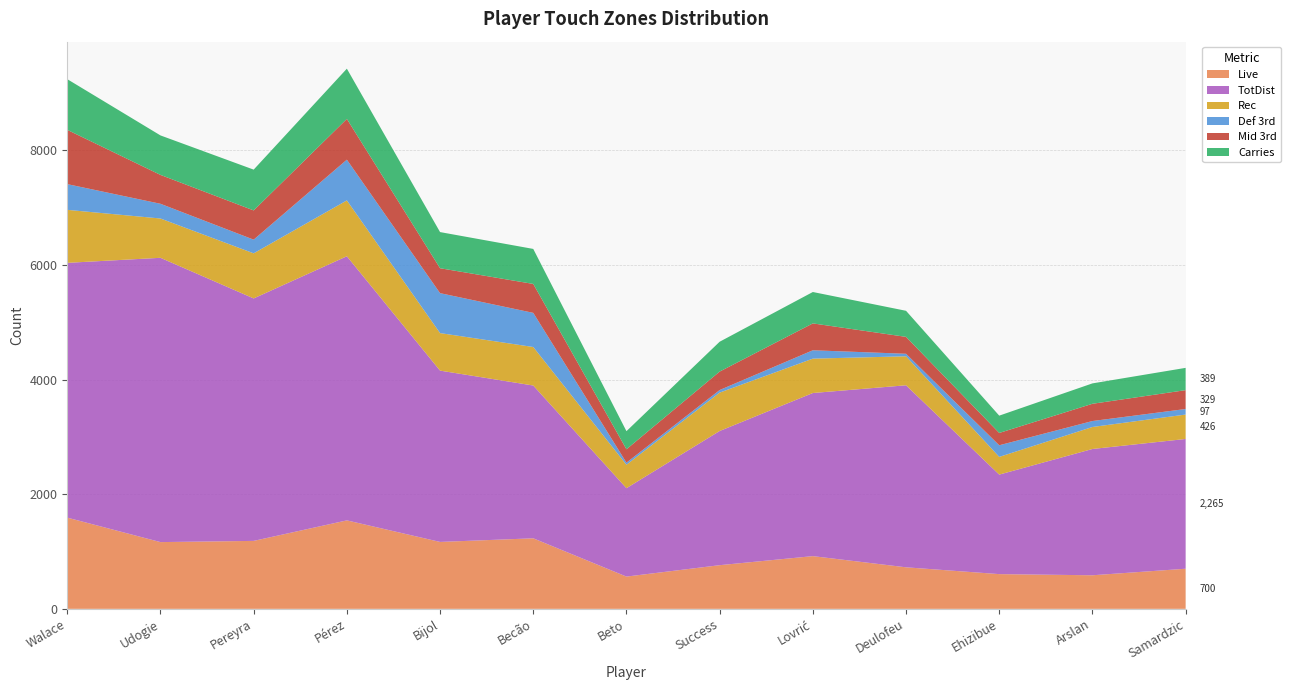

Reading left to right, what are all the values shown in this chart?

Live: Walace=1592	Udogie=1165	Pereyra=1186	Pérez=1544	Bijol=1168	Becão=1231	Beto=563	Success=762	Lovrić=920	Deulofeu=725	Ehizibue=606	Arslan=586	Samardzic=700
TotDist: Walace=4447	Udogie=4962	Pereyra=4232	Pérez=4610	Bijol=2990	Becão=2667	Beto=1543	Success=2342	Lovrić=2847	Deulofeu=3177	Ehizibue=1737	Arslan=2204	Samardzic=2265
Rec: Walace=925	Udogie=686	Pereyra=787	Pérez=975	Bijol=655	Becão=672	Beto=409	Success=670	Lovrić=600	Deulofeu=506	Ehizibue=309	Arslan=384	Samardzic=426
Def 3rd: Walace=449	Udogie=257	Pereyra=239	Pérez=711	Bijol=697	Becão=596	Beto=37	Success=45	Lovrić=146	Deulofeu=44	Ehizibue=203	Arslan=104	Samardzic=97
Mid 3rd: Walace=947	Udogie=504	Pereyra=510	Pérez=711	Bijol=435	Becão=505	Beto=233	Success=322	Lovrić=469	Deulofeu=295	Ehizibue=215	Arslan=301	Samardzic=329
Carries: Walace=885	Udogie=689	Pereyra=712	Pérez=877	Bijol=631	Becão=611	Beto=316	Success=521	Lovrić=548	Deulofeu=455	Ehizibue=302	Arslan=356	Samardzic=389